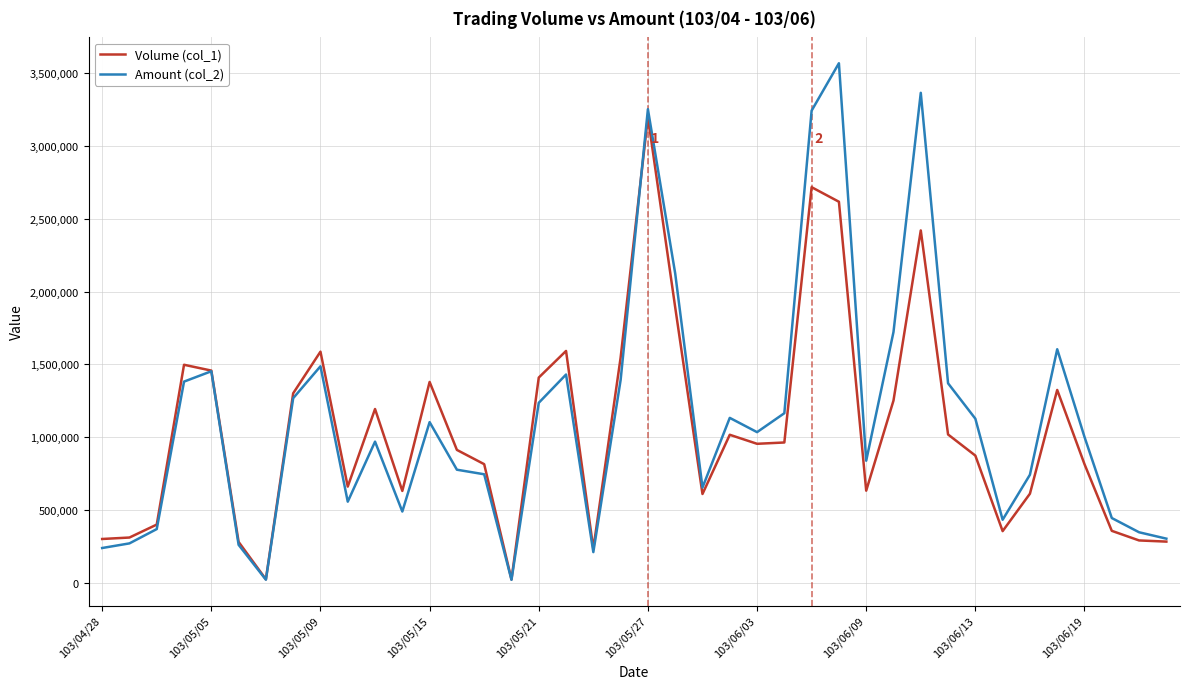

Does the chart display data point markers on the line(s)?

No